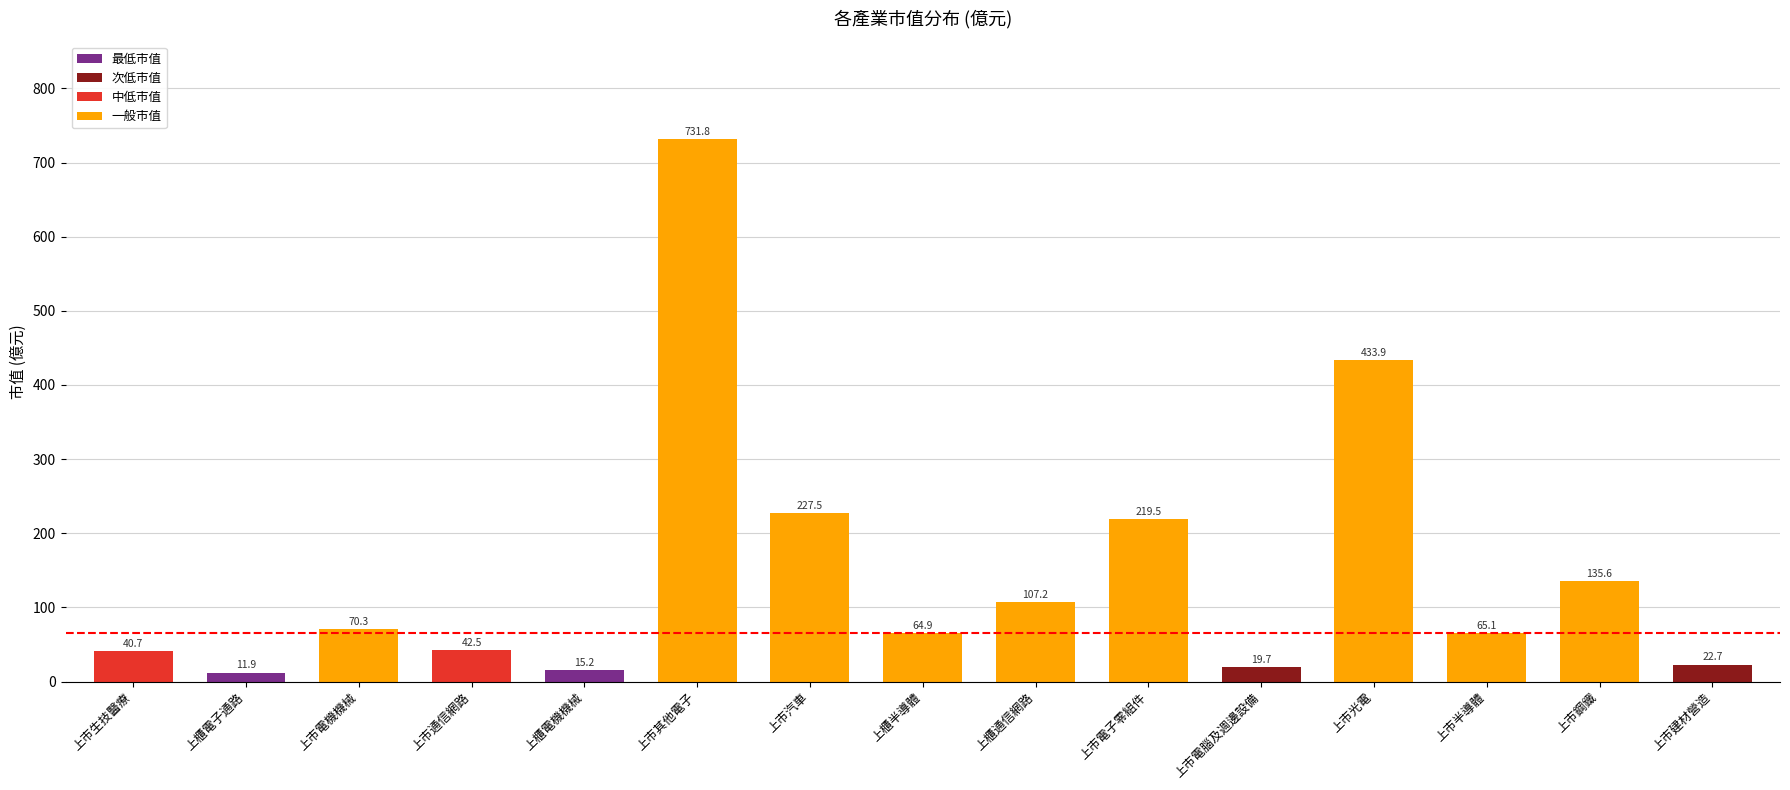

How many bars are there in total?

15